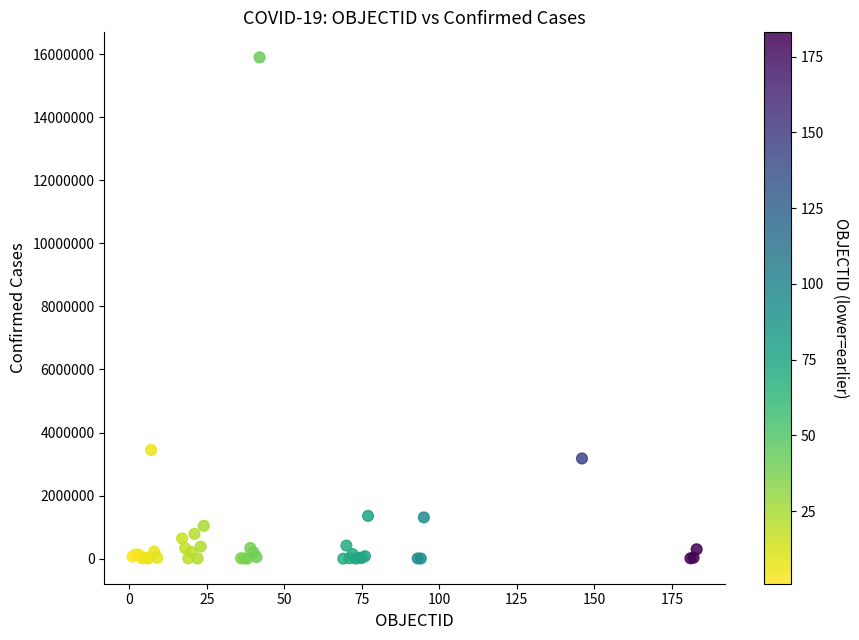

What Y value in the scatter plot is closest to 7947164?

3447044